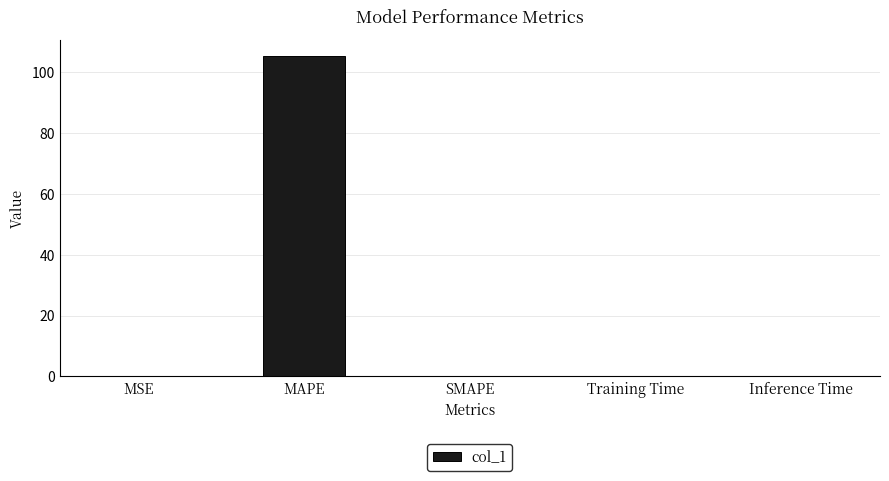

The chart shows a value of 0.0 at Inference Time. True or false?

True